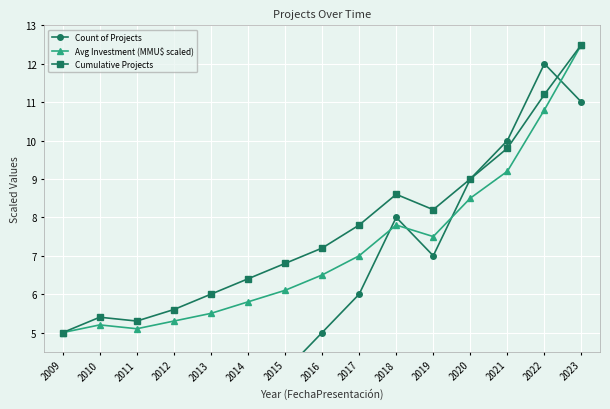

Is the value of Cumulative Projects at 2017 greater than the value of Avg Investment (MMU$ scaled) at 2011?

Yes